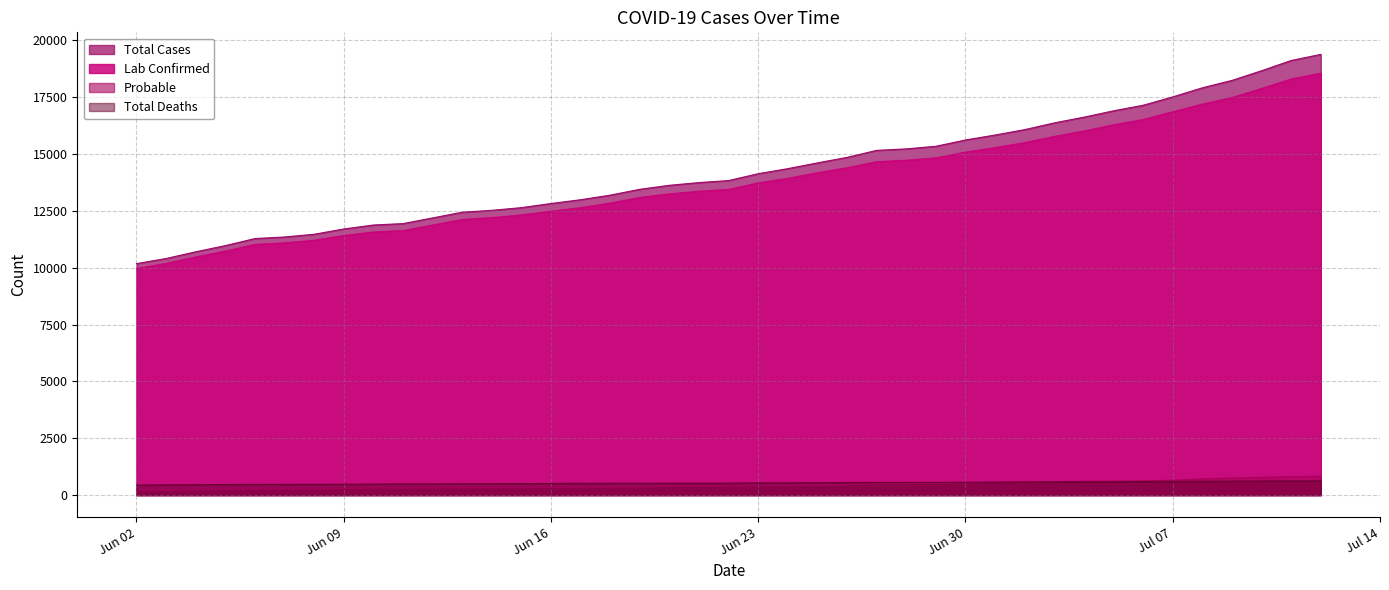

What is the greatest value displayed?

19389